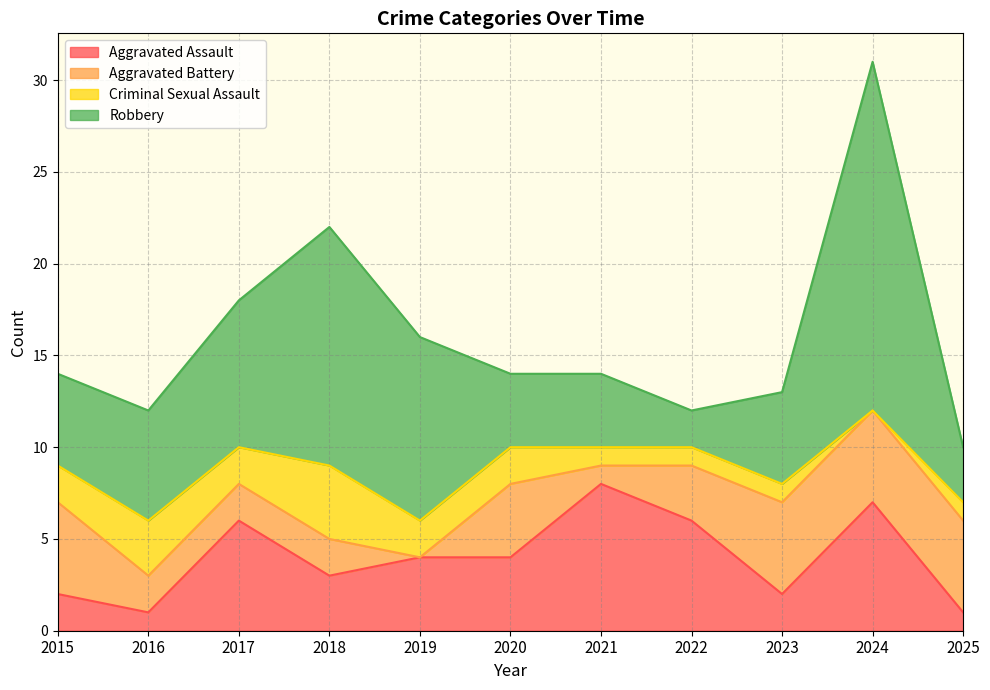

Reading left to right, what are all the values shown in this chart?

Aggravated Assault: 2	1	6	3	4	4	8	6	2	7	1
Aggravated Battery: 5	2	2	2	0	4	1	3	5	5	5
Criminal Sexual Assault: 2	3	2	4	2	2	1	1	1	0	1
Robbery: 5	6	8	13	10	4	4	2	5	19	3